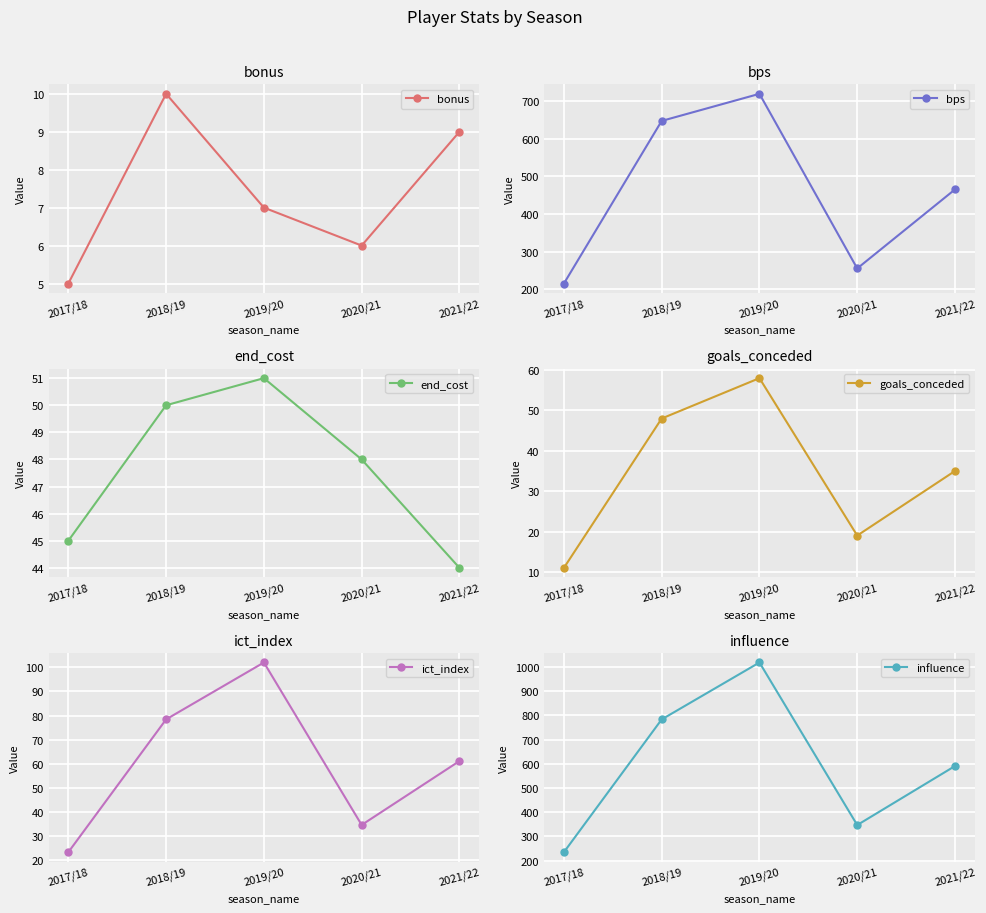

Which series has the widest spread of values?

influence